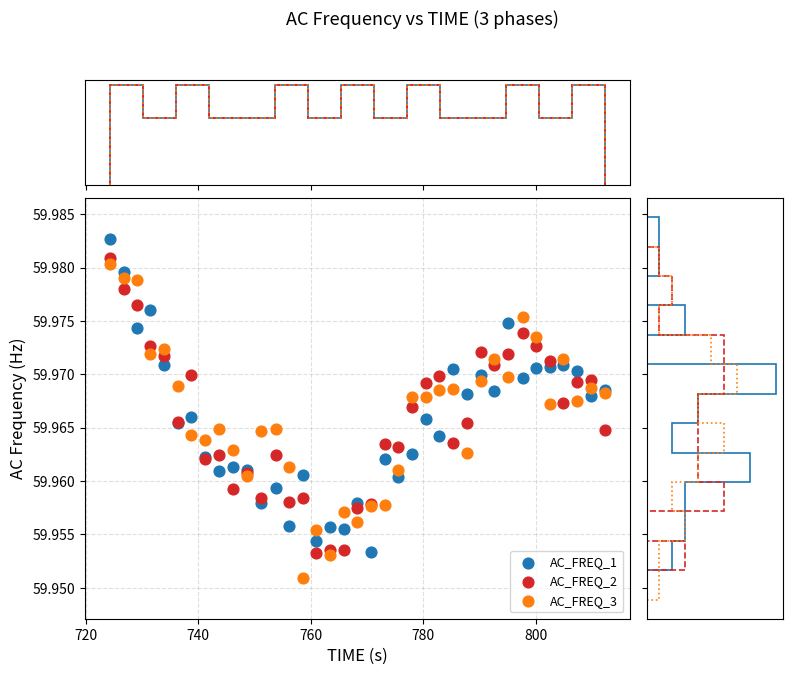

What are all the series names shown in the legend?

AC_FREQ_1, AC_FREQ_2, AC_FREQ_3